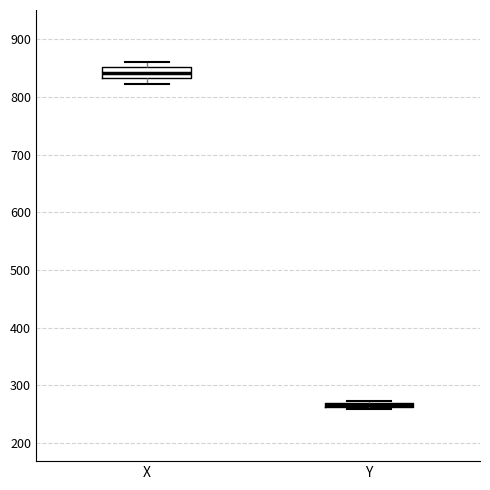

Comparing the boxes themselves (not the whiskers), which one is the tallest?

X